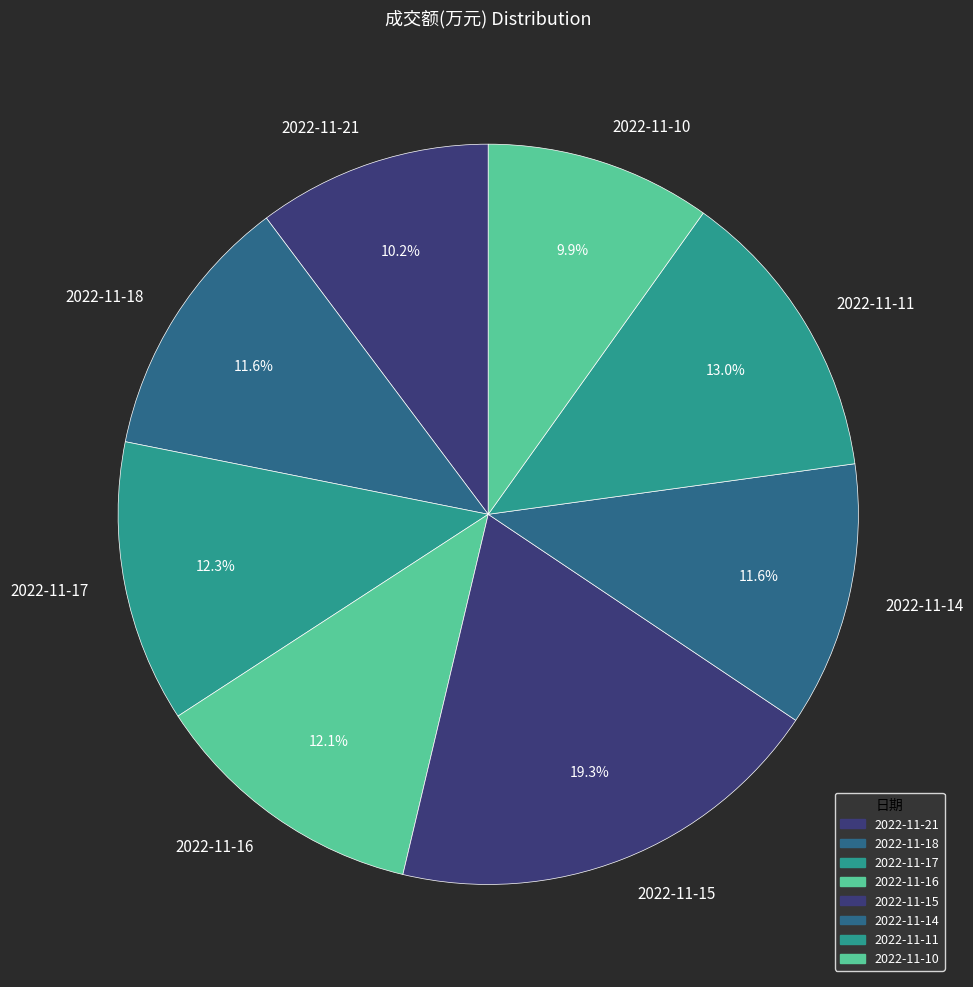

Which category has the biggest portion of the pie?

2022-11-15